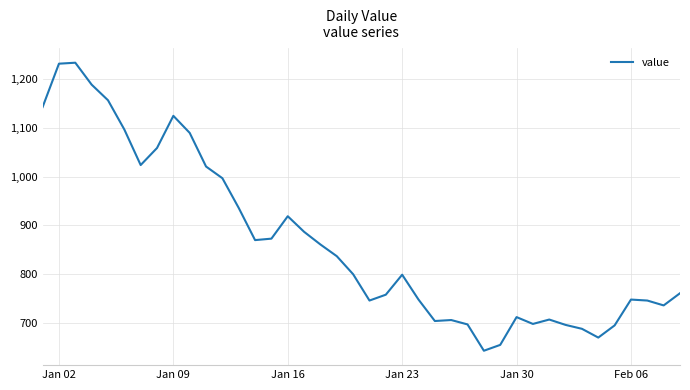

What is the greatest value displayed?

1234